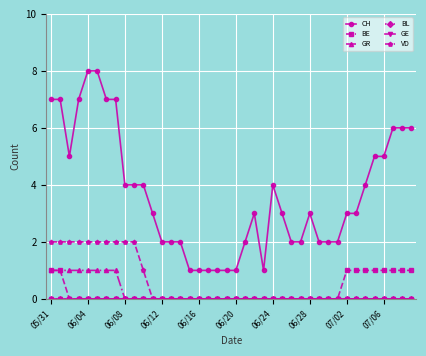

What is the average value of the CH series?

4